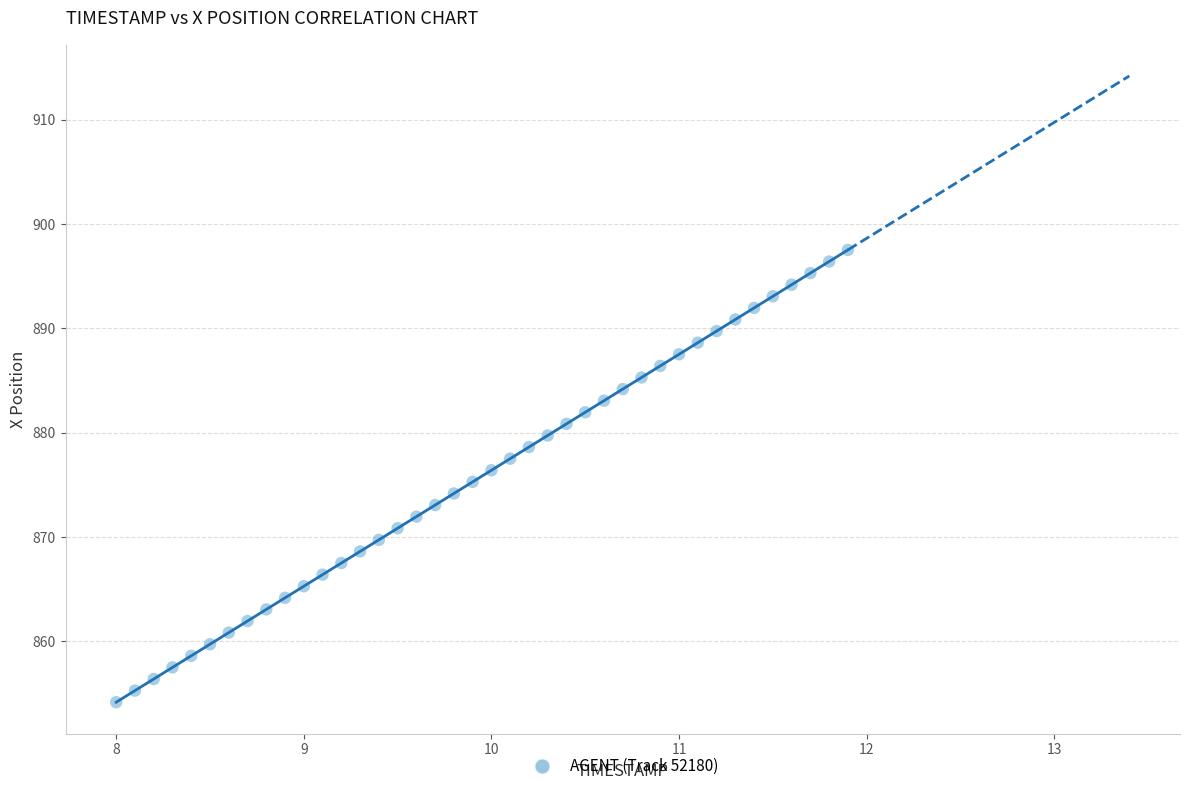

What is the range of Y values (max minus min)?

43.4